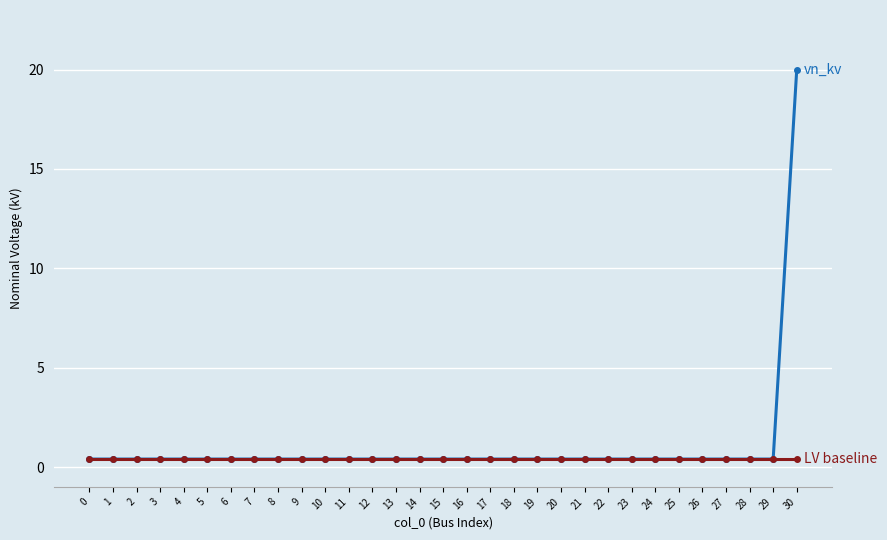

At which category is the sum across all series the highest?

30